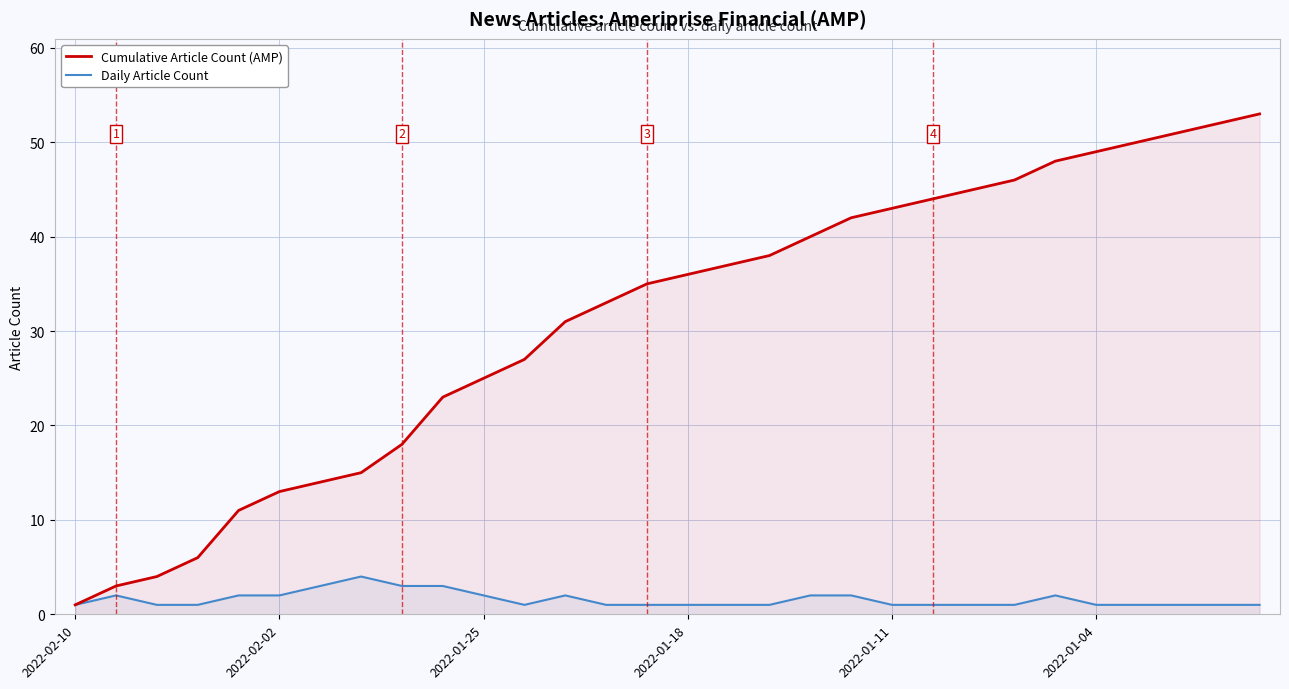

Which label corresponds to the smallest value in the chart?

2022-02-10